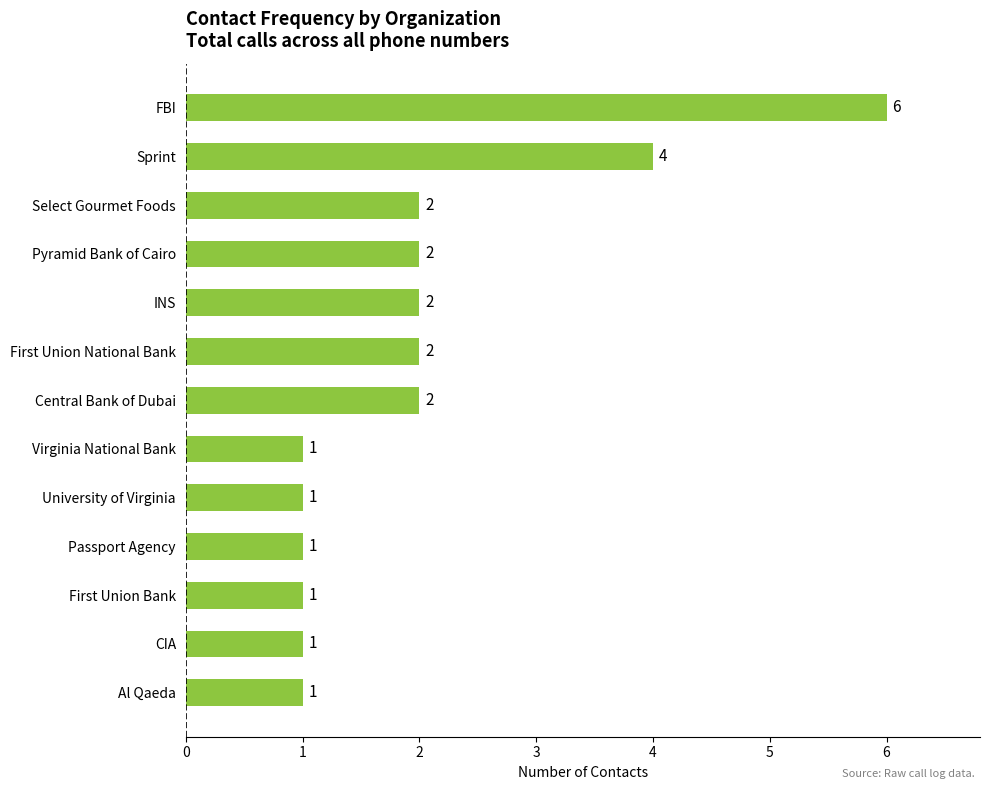

Reading bottom to top, extract all data points from this chart.

Al Qaeda=1	CIA=1	First Union Bank=1	Passport Agency=1	University of Virginia=1	Virginia National Bank=1	Central Bank of Dubai=2	First Union National Bank=2	INS=2	Pyramid Bank of Cairo=2	Select Gourmet Foods=2	Sprint=4	FBI=6